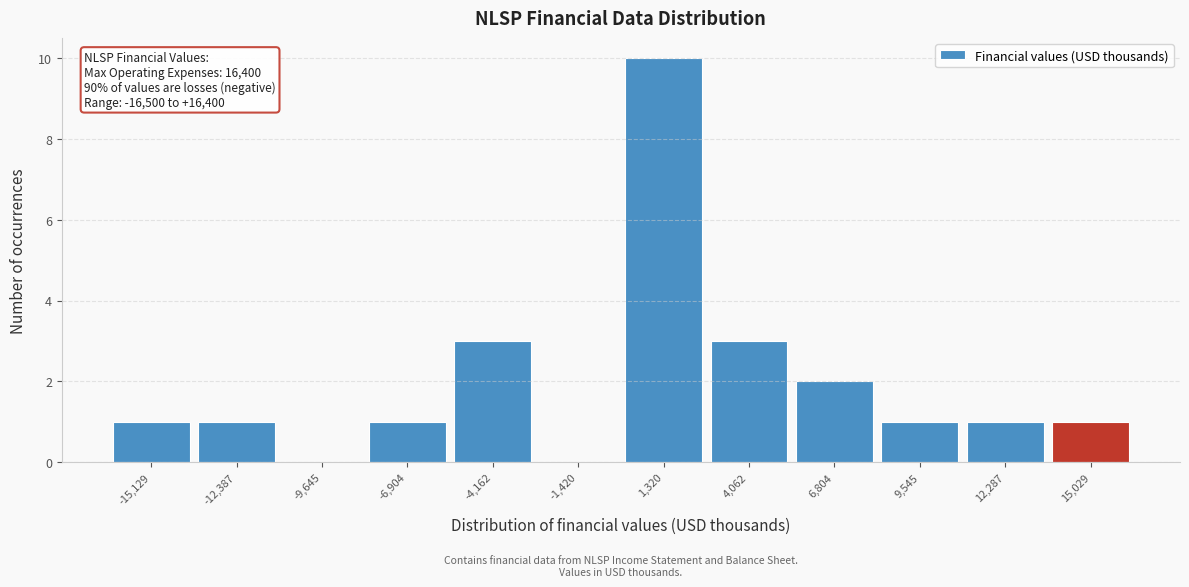

Which range on the x-axis has the tallest bar?

0 to 2500